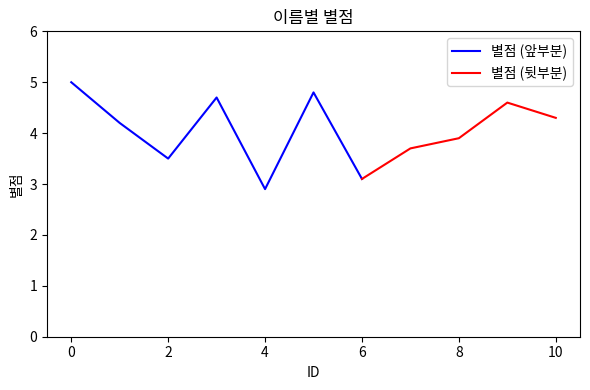

Where is the data nearest to the value 3?

4